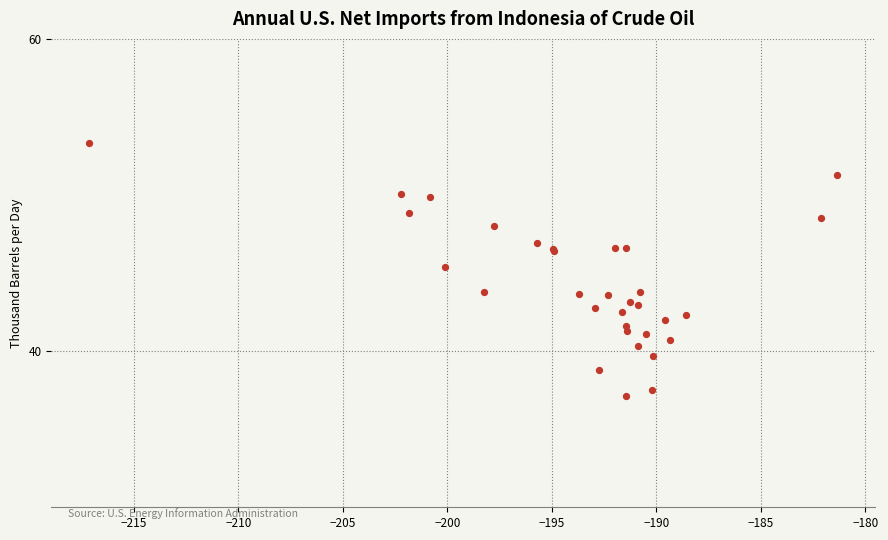

What Y value in the scatter plot is closest to 45?

45.4